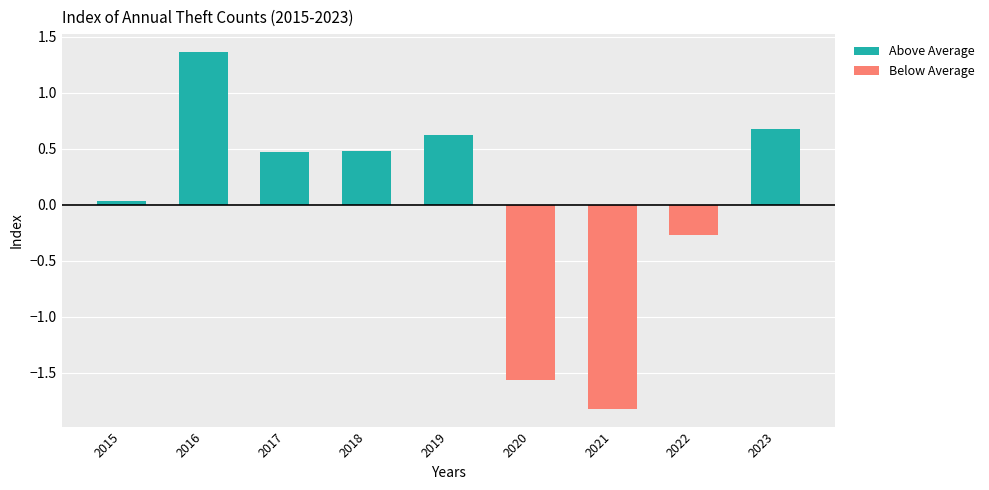

Is it true that Above Average equals -0.8 at 2021?

False